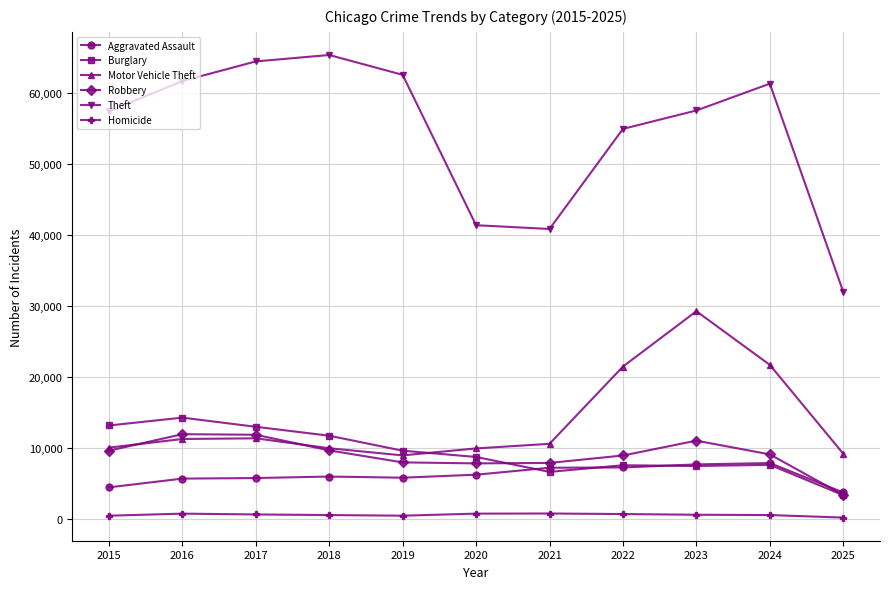

What are all the series names shown in the legend?

Aggravated Assault, Burglary, Motor Vehicle Theft, Robbery, Theft, Homicide